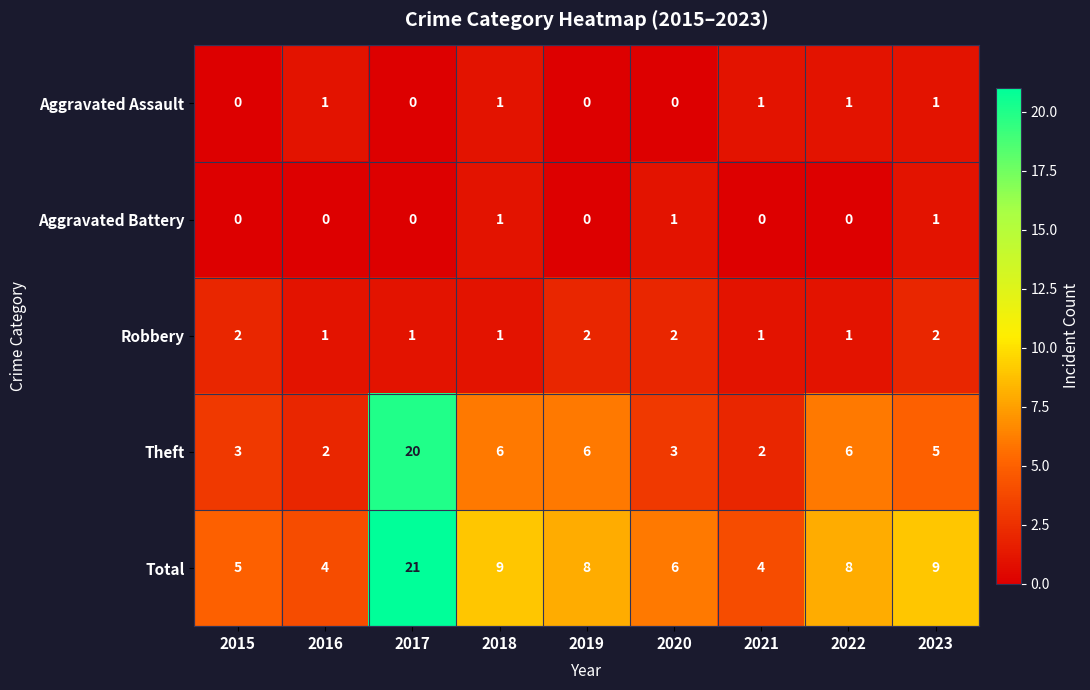

What is the sum of all Aggravated Assault values?

5